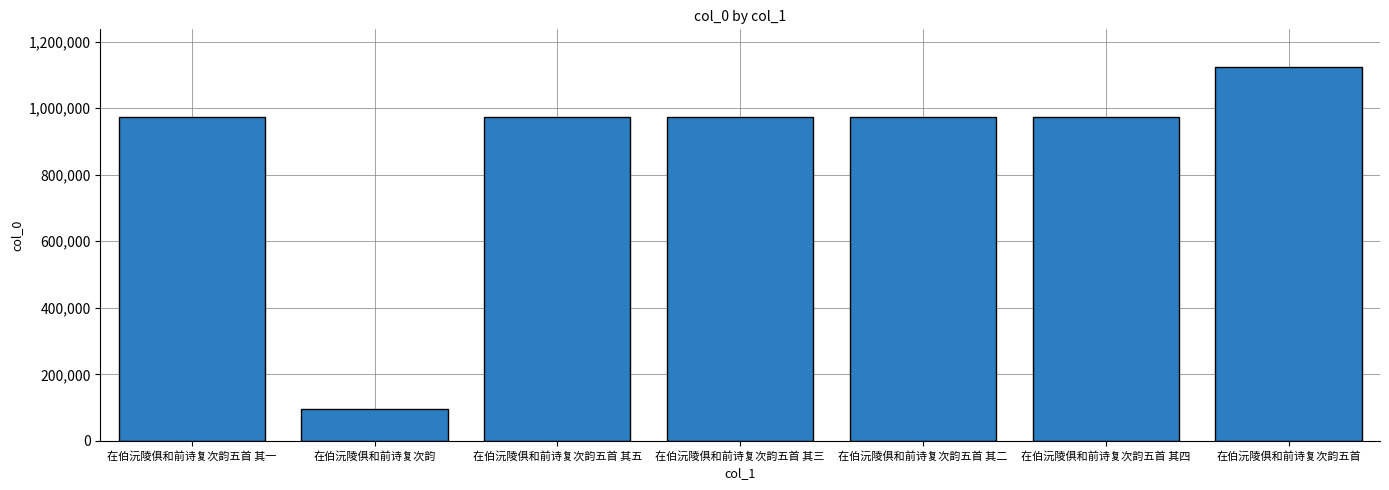

What is the value of the 4th bar from the left?

973888